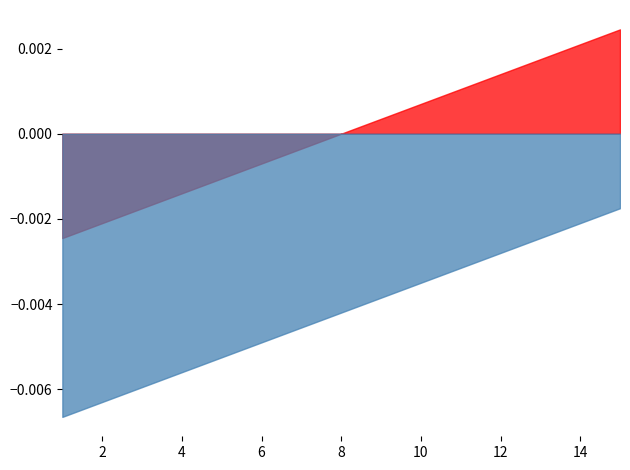

At which label does ayah_centered reach its minimum?

1